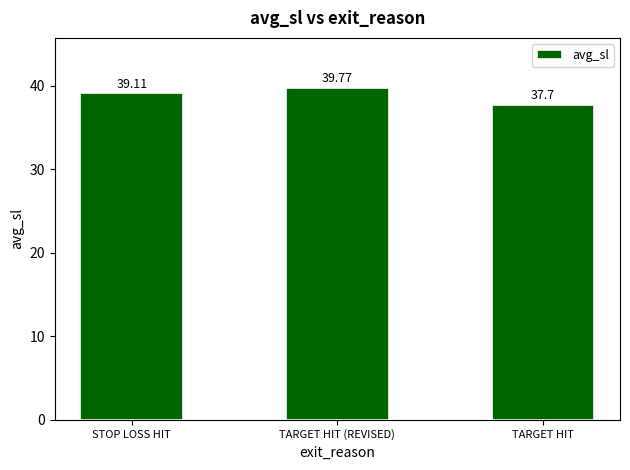

What is the minimum value shown in the chart?

37.7